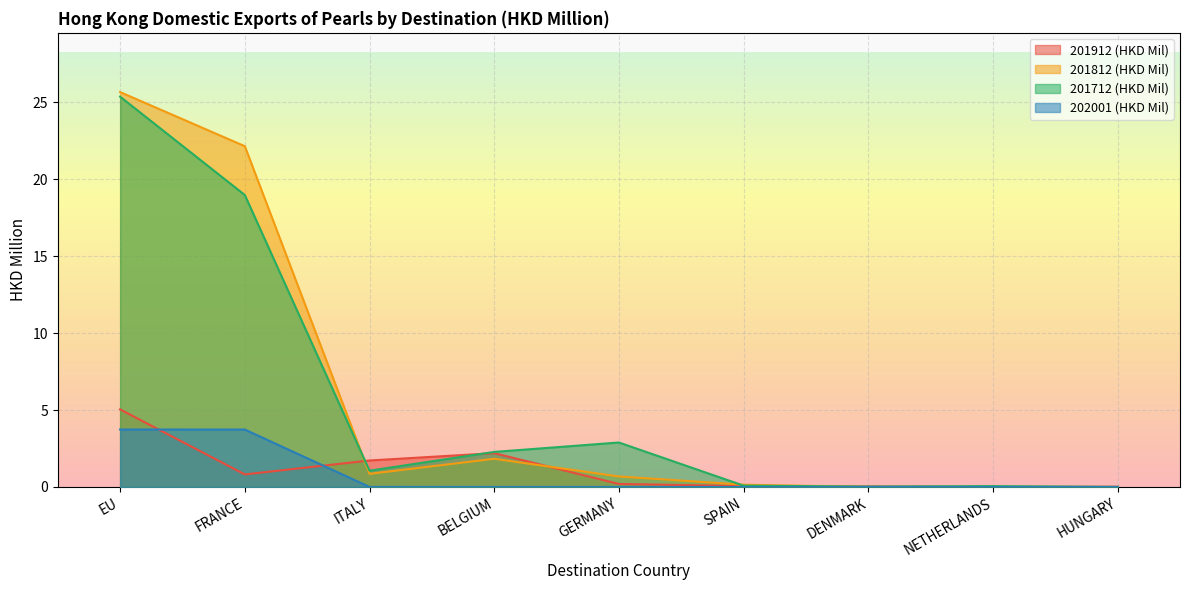

True or false: 201912 (HKD Mil) has a value of 0.0 at HUNGARY.

True